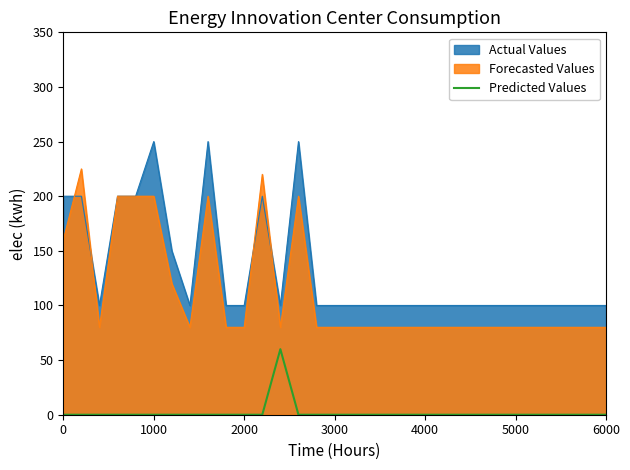

List the series in order of their peak value, highest first.

Actual Values, Forecasted Values, Predicted Values